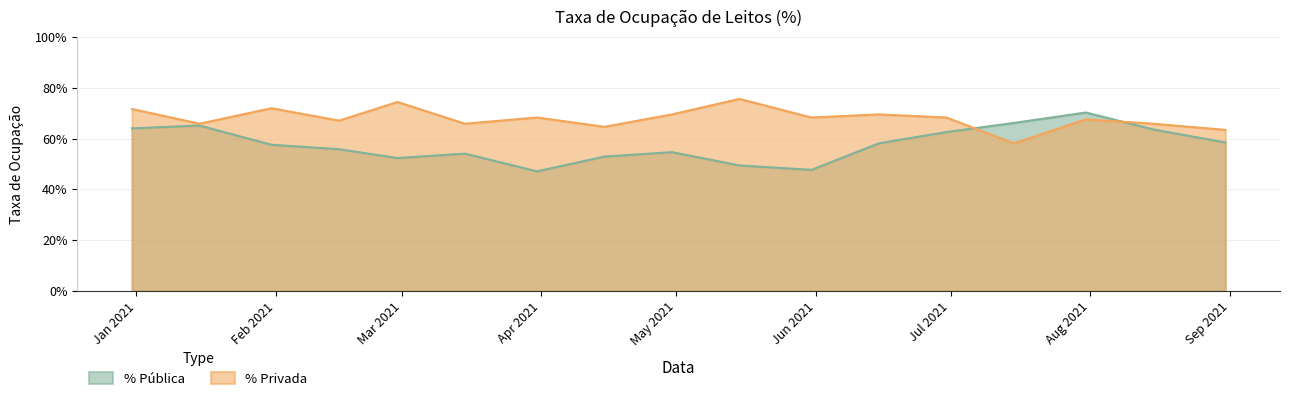

Between 2021-08-31 and 2021-05-15, which is larger?

2021-08-31